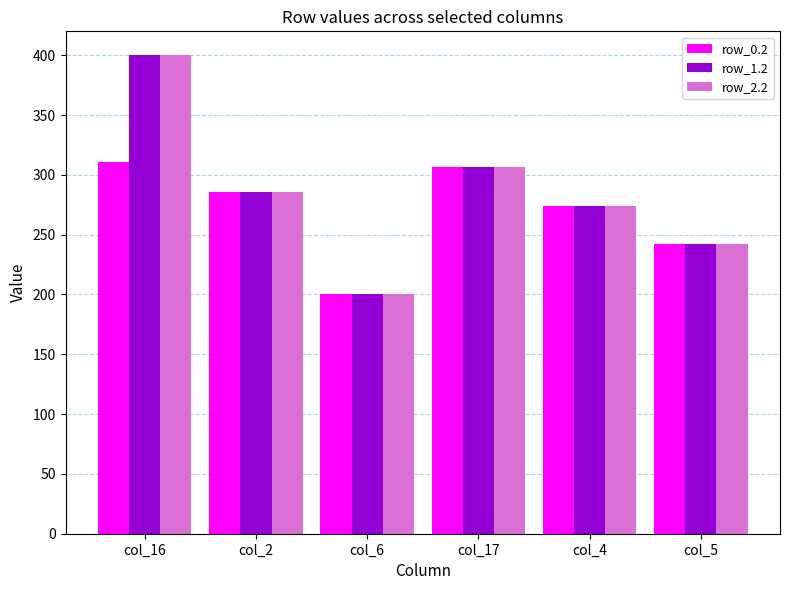

Reading left to right, transcribe all the data shown in this chart.

row_0.2: 310.4	285.5	200.1	306.2	274.4	241.8
row_1.2: 400.0	285.5	200.1	306.2	274.4	241.8
row_2.2: 400.0	285.5	200.1	306.2	274.4	241.8